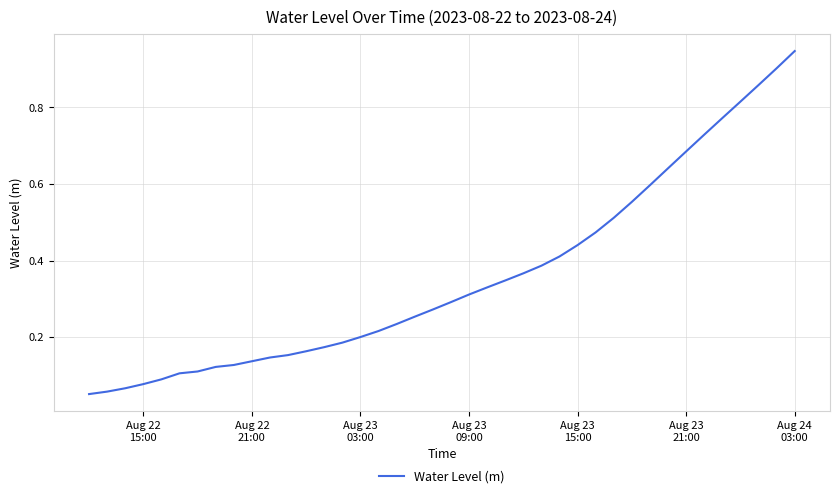

Is this an area chart (filled region under the line)?

No